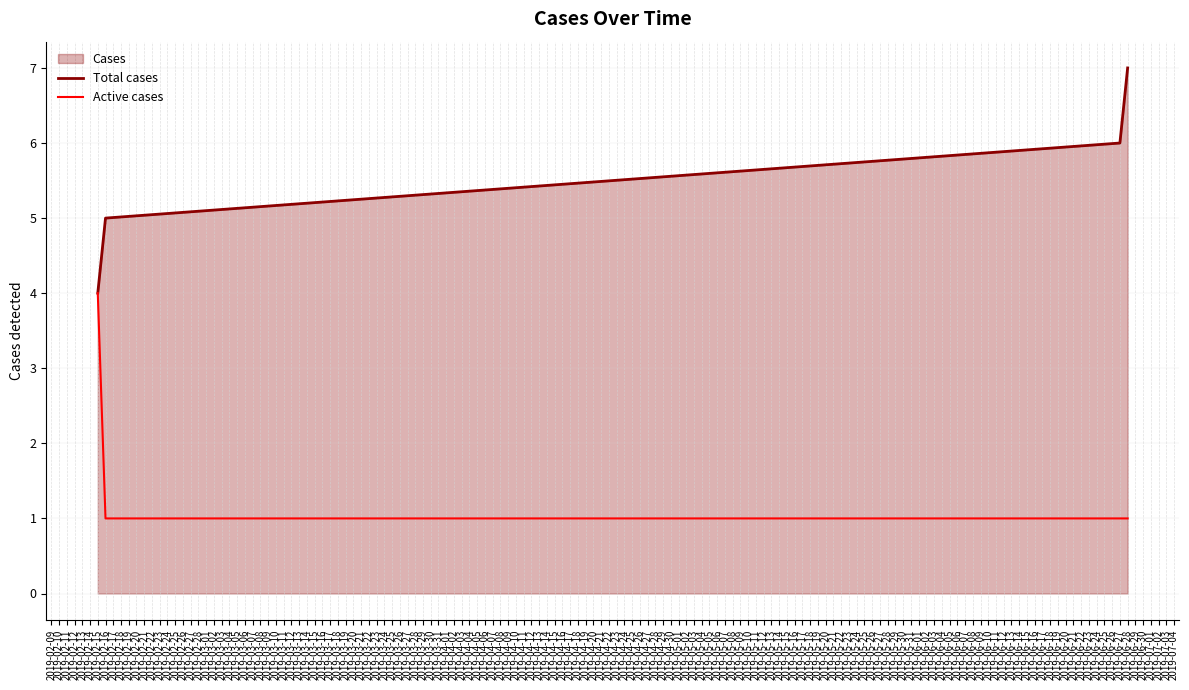

Reading left to right, what are all the values shown in this chart?

Total cases: 4	5	6	7
Active cases: 4	1	1	1